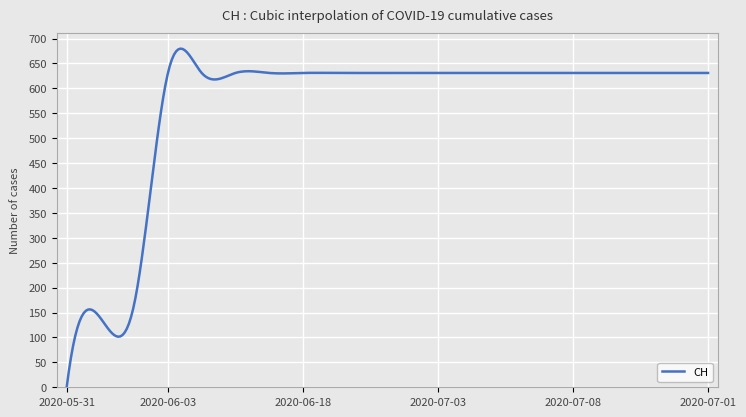

Does the chart display data point markers on the line(s)?

No